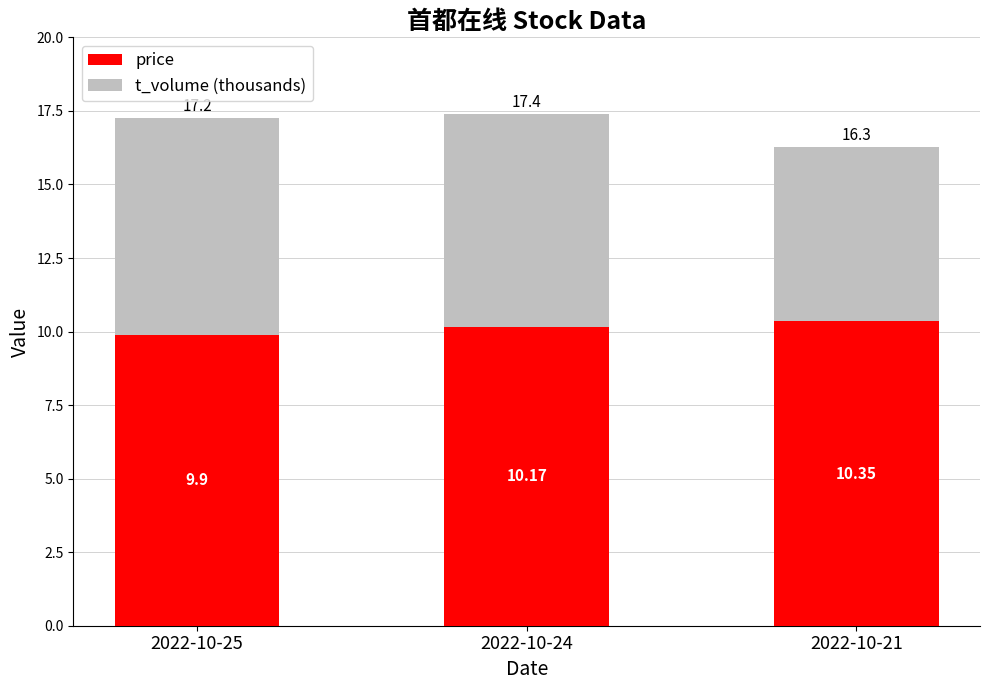

Rank the categories by price value from highest to lowest.

2022-10-21, 2022-10-24, 2022-10-25